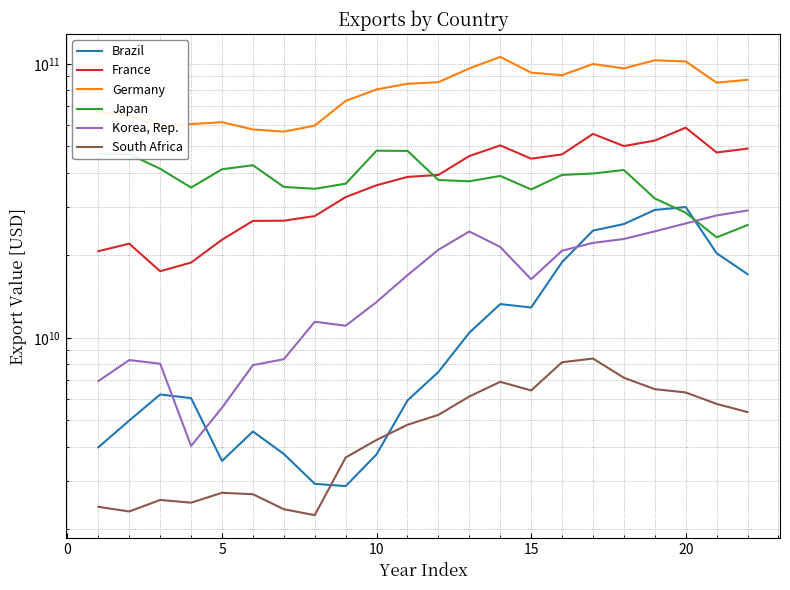

How many interior local valleys does the Brazil series have?

3